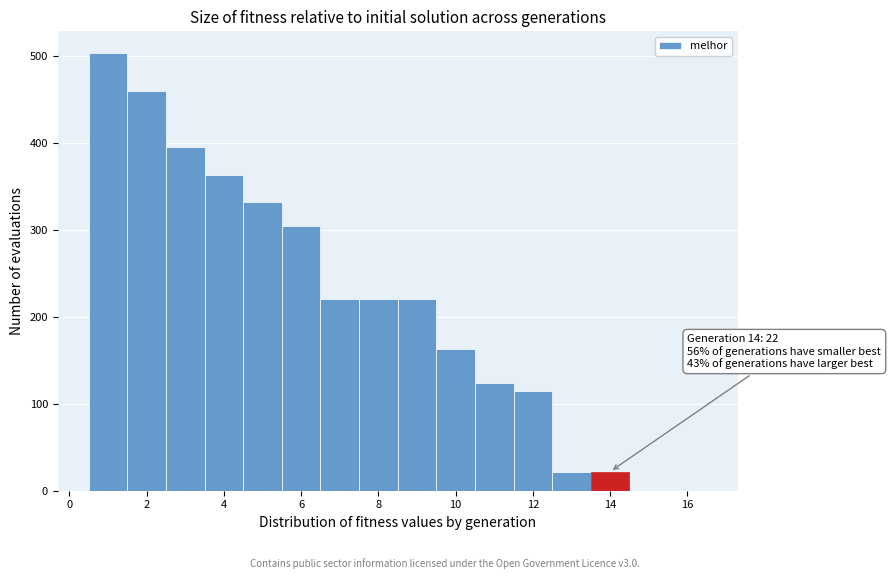

Over which range of the x-axis is the bar tallest?

0.5 to 1.5